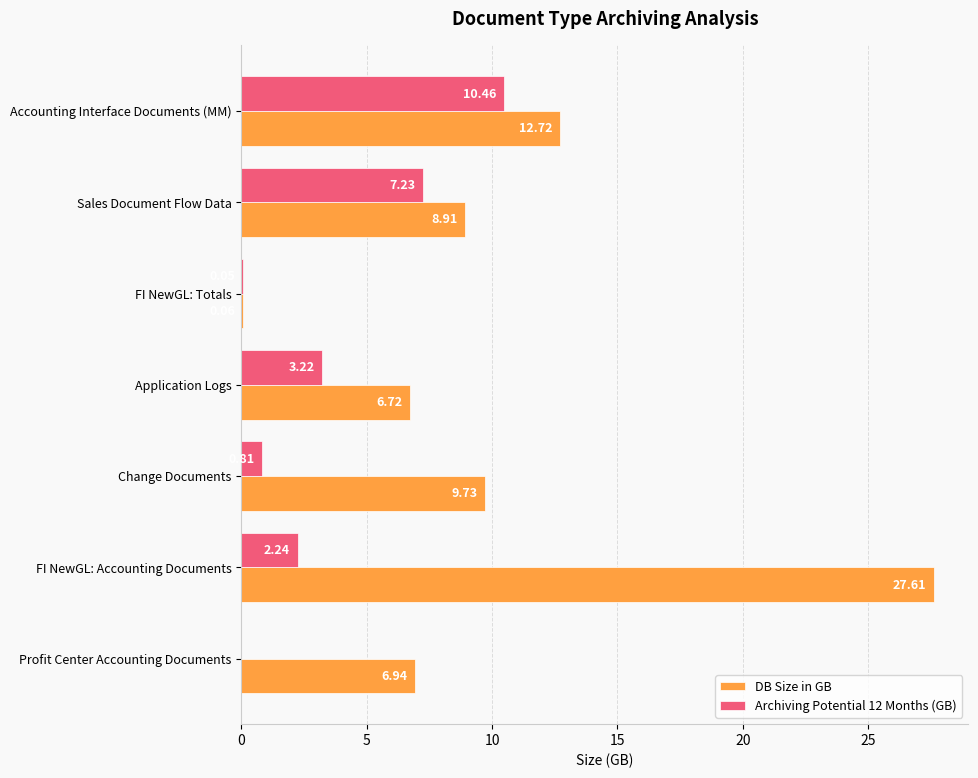

Which series has the widest spread of values?

DB Size in GB